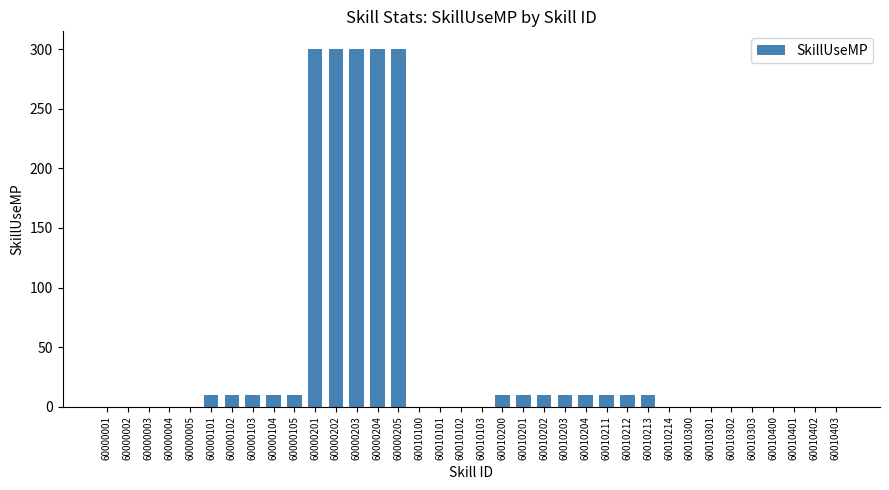

What is the change in value from 60000105 to 60010402?

-10